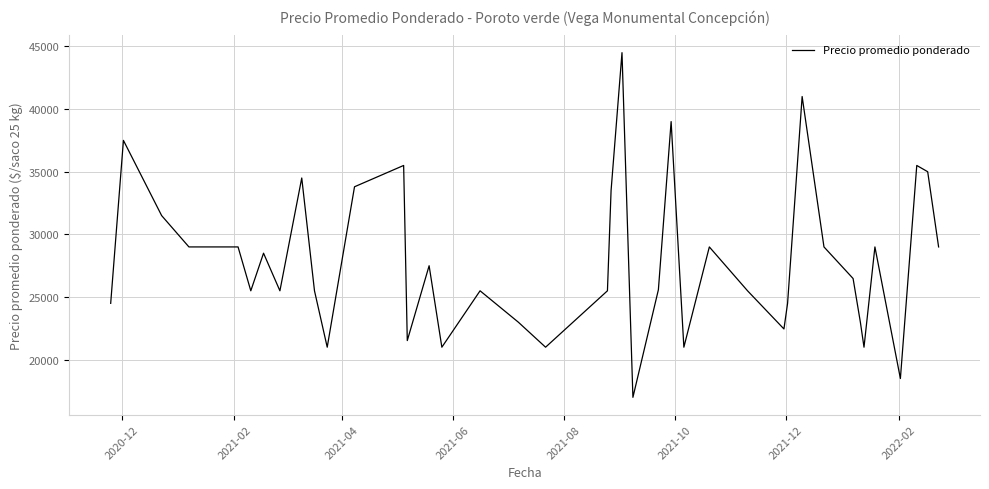

What is the difference between the maximum and minimum values?

27500